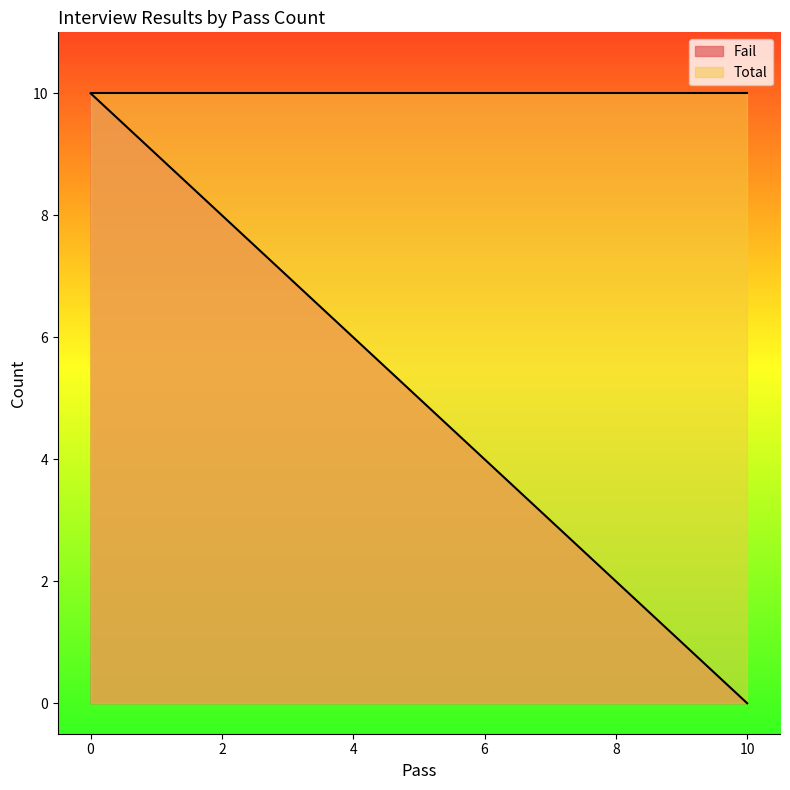

At how many categories does at least one series exceed 0?

6